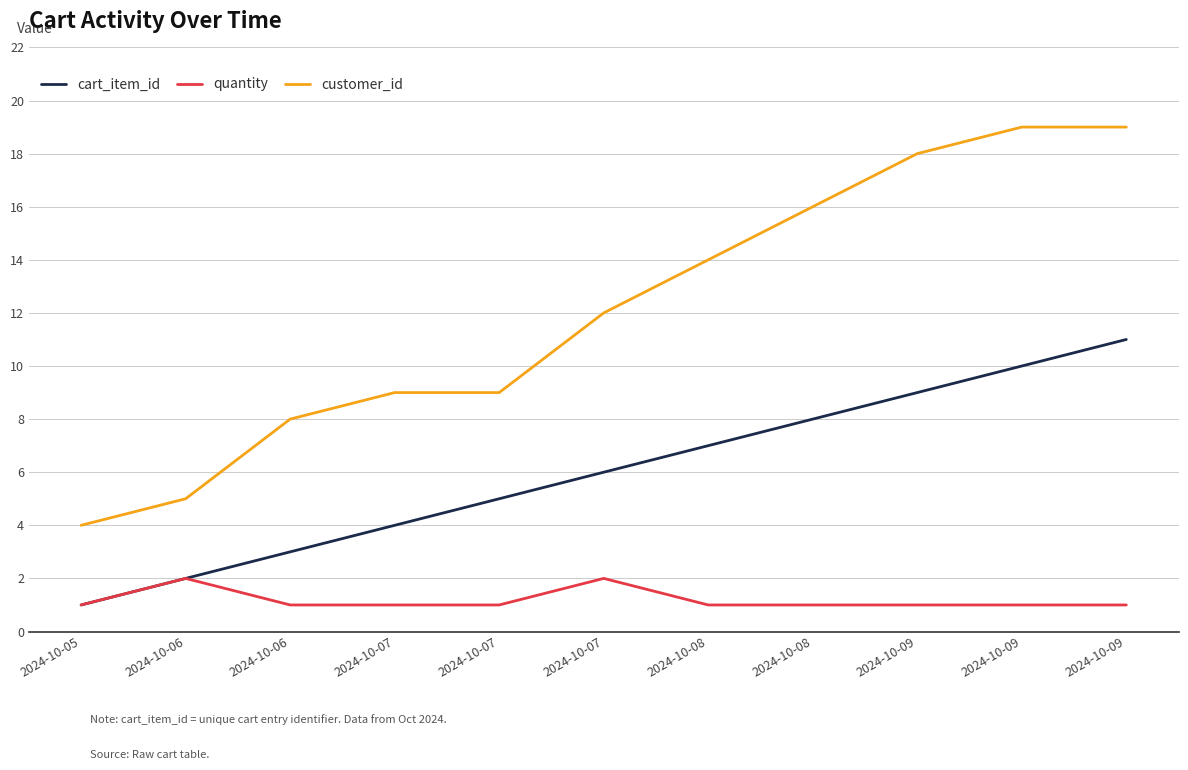

Does the chart have visible grid lines?

Yes